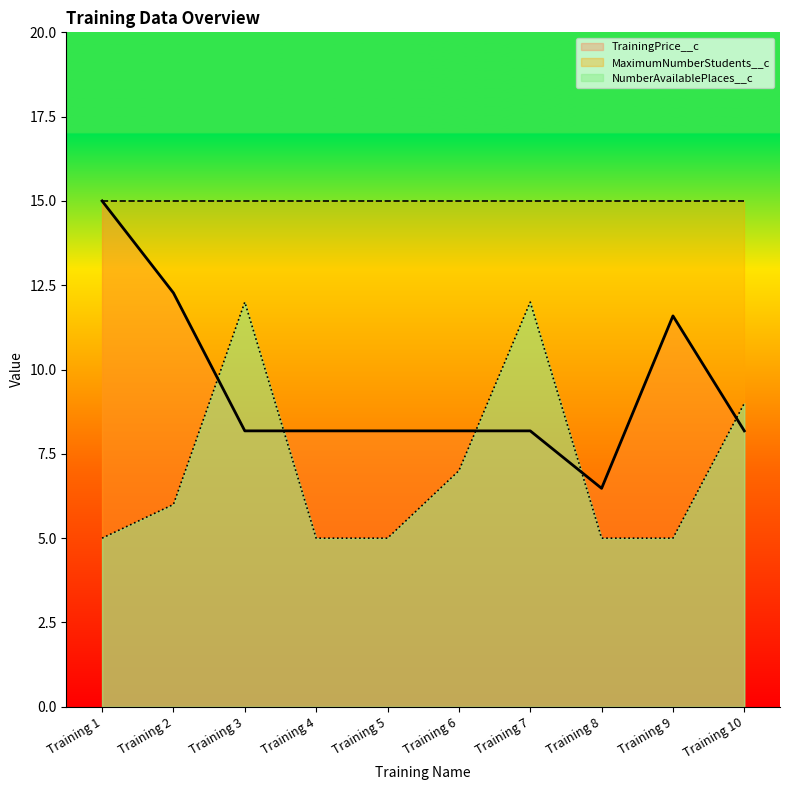

At Training 2, list the series in order from largest to smallest.

MaximumNumberStudents__c, TrainingPrice__c, NumberAvailablePlaces__c